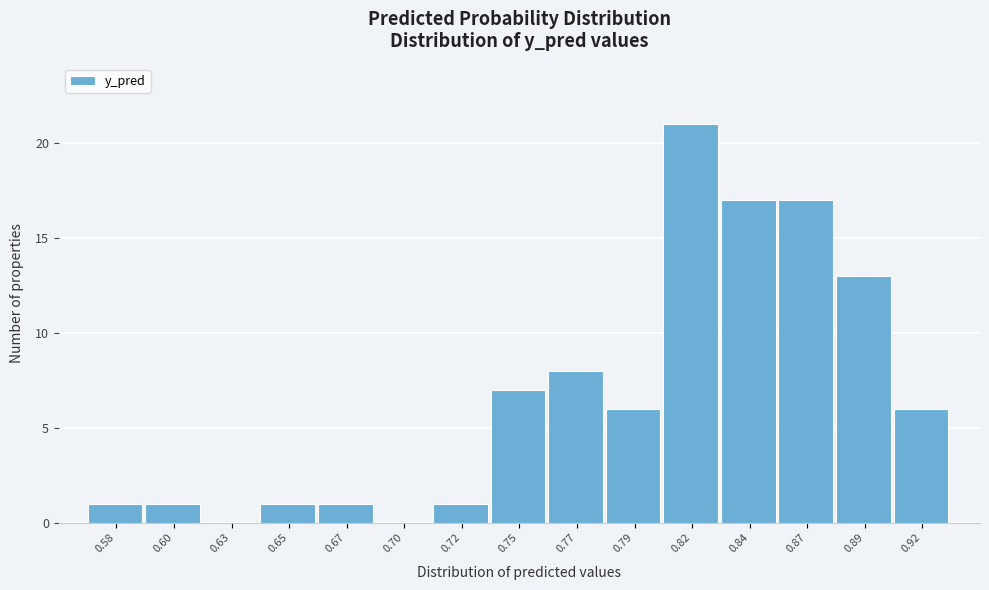

Reading left to right, transcribe all the data shown in this chart.

0.58=1	0.60=1	0.63=0	0.65=1	0.67=1	0.70=0	0.72=1	0.75=7	0.77=8	0.79=6	0.82=21	0.84=17	0.87=17	0.89=13	0.92=6